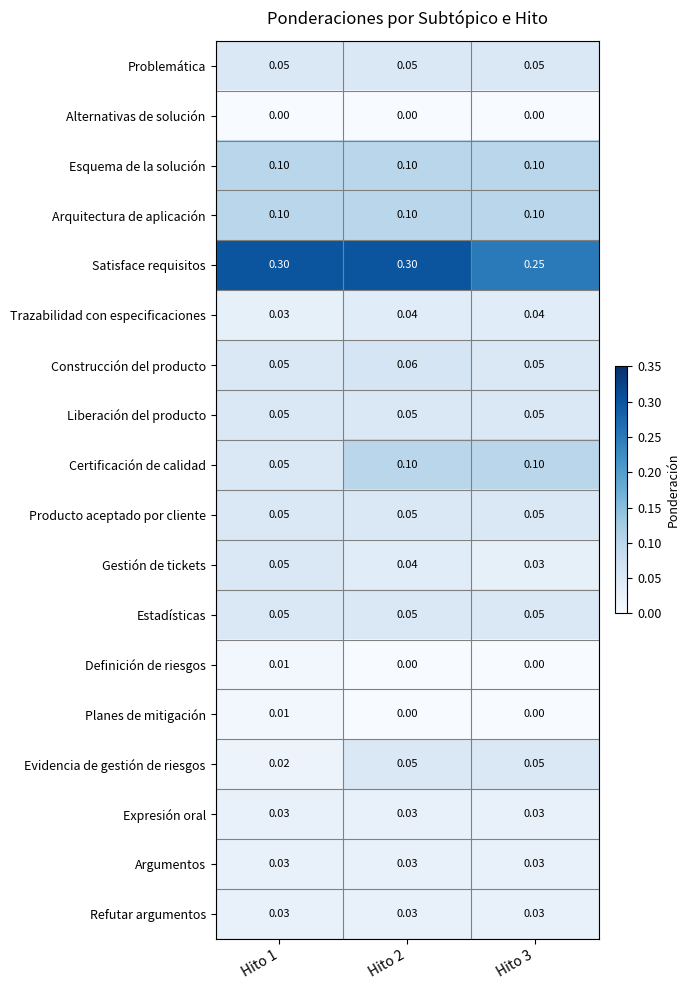

Between Hito 2 and Hito 3, which series saw the biggest shift?

Satisface requisitos